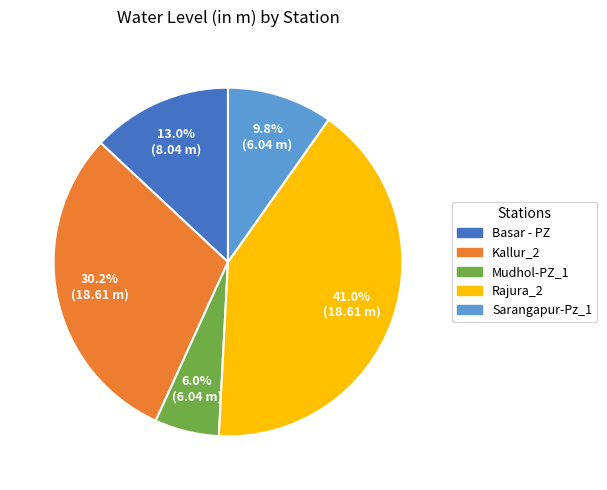

Which slice is the largest?

Rajura_2